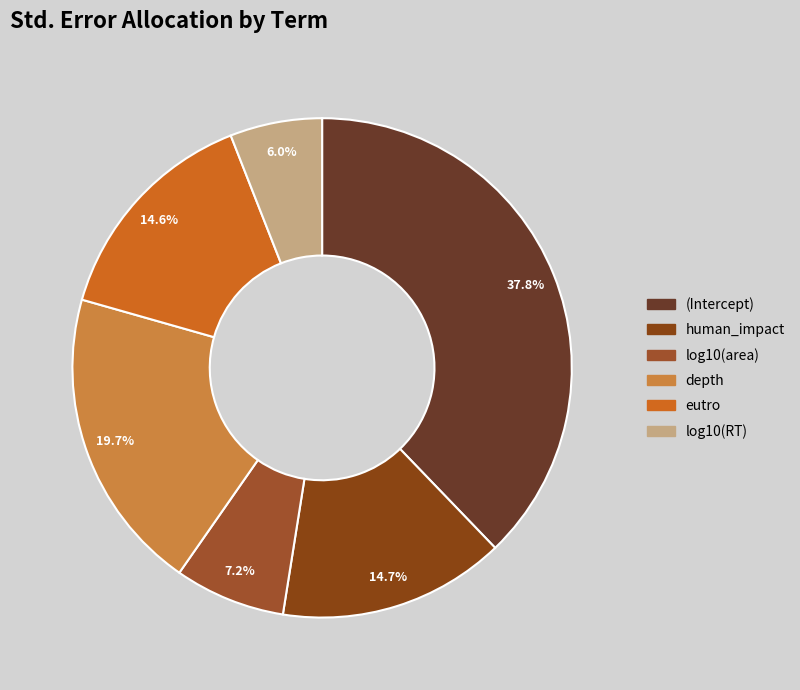

Is it true that log10(area) is 20% of the pie?

False